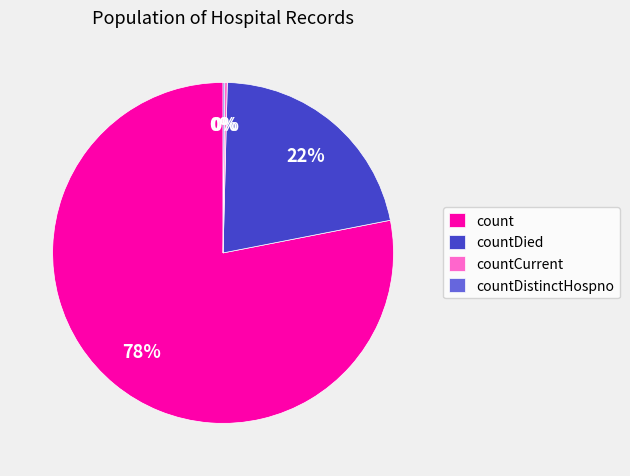

What is the ratio of the value at countDied to the value at count?

0.3